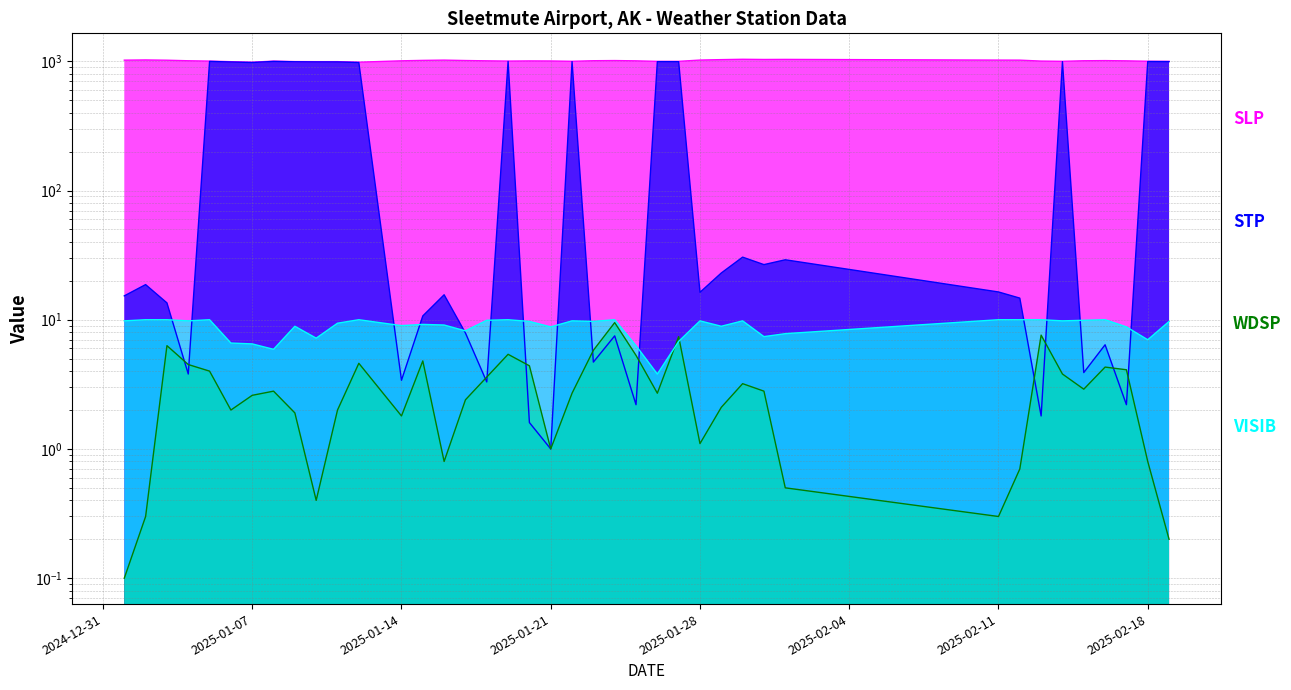

Which series ends up on top after the final intersection of VISIB and STP?

STP